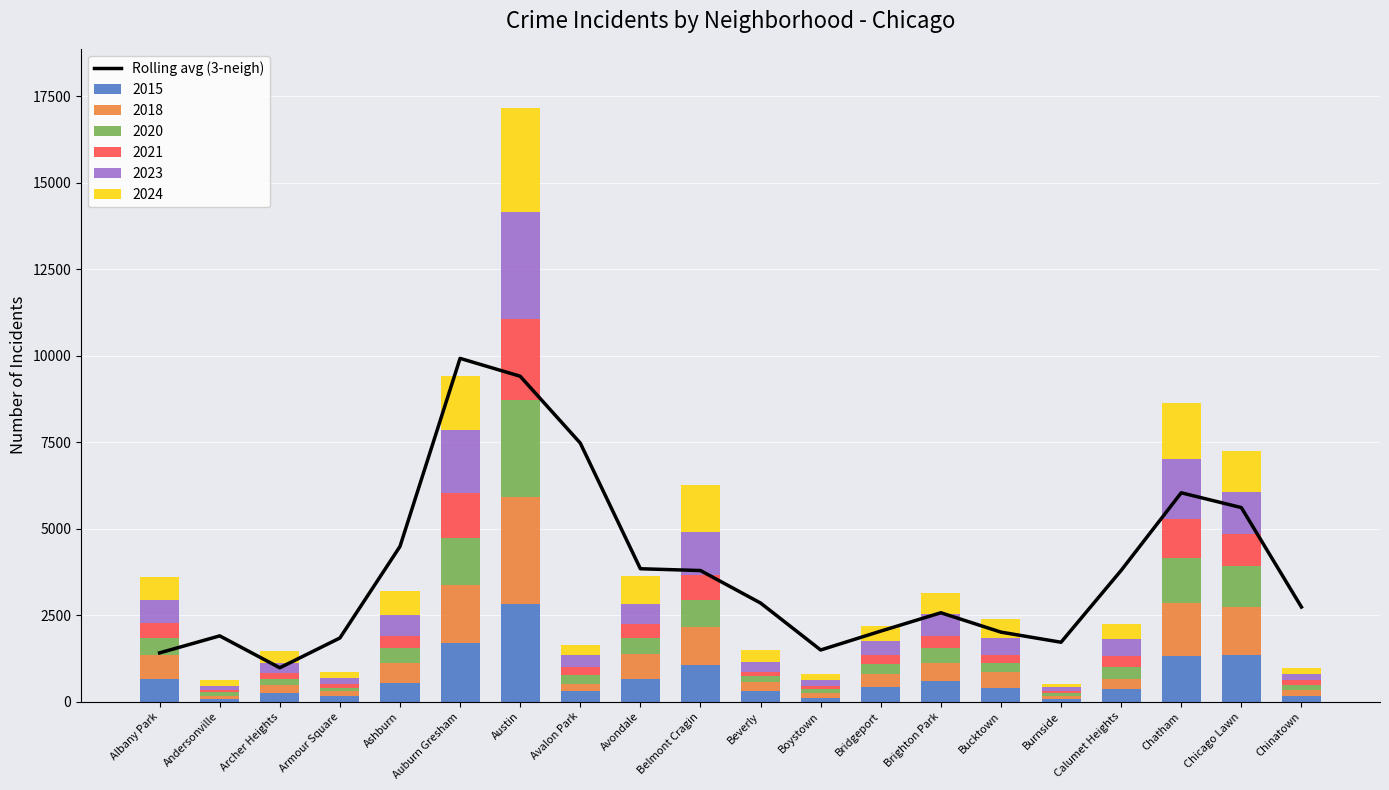

What is the ratio of the value at Archer Heights to the value at Auburn Gresham?

0.1